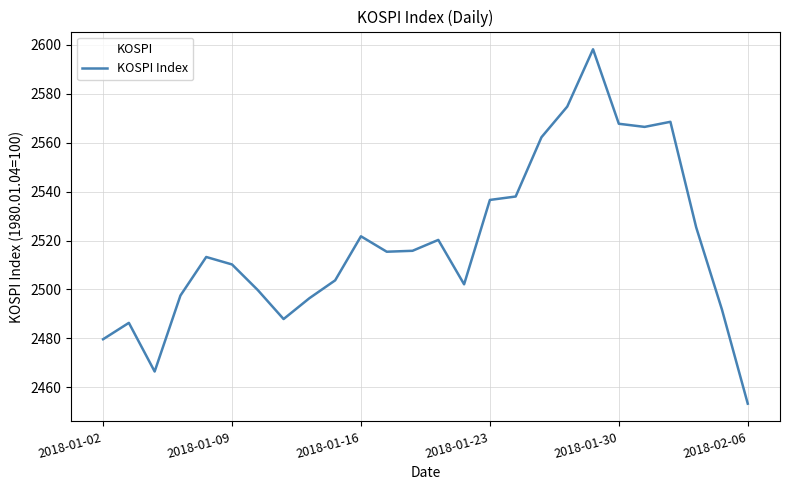

What is the smallest value displayed?

2453.3